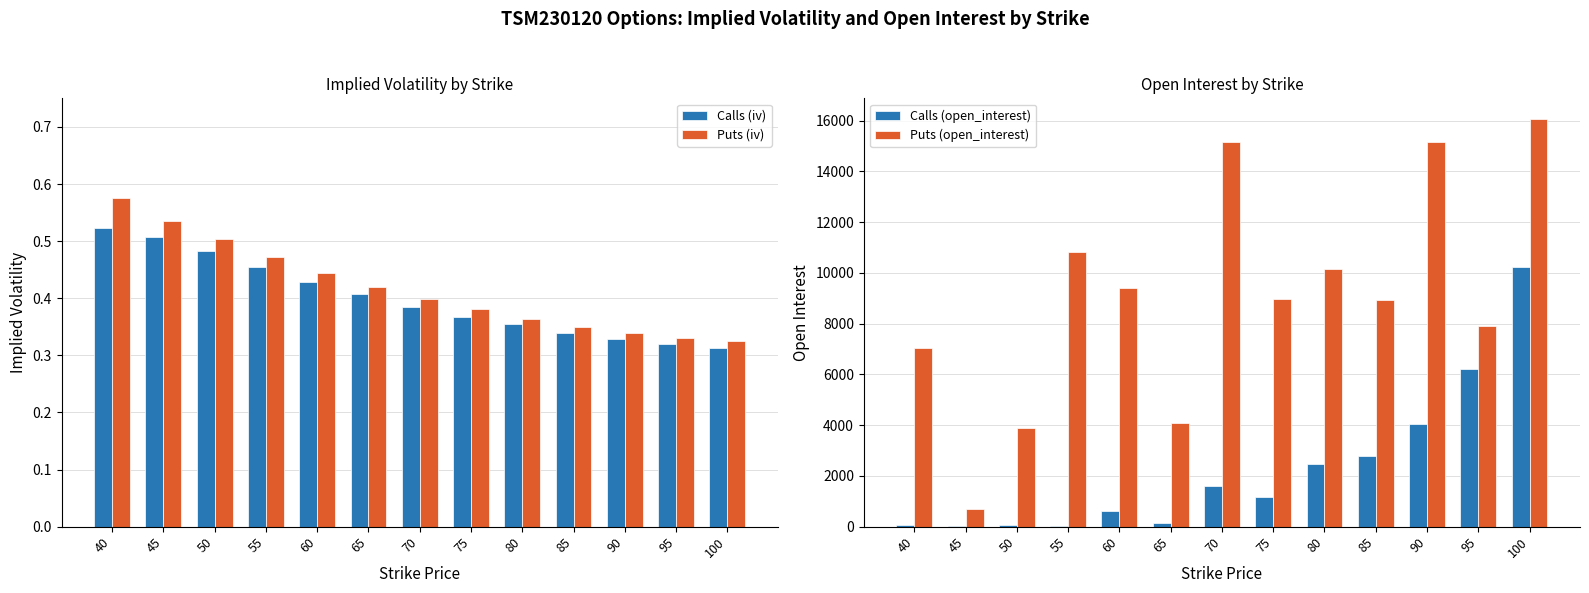

What is the difference between the highest and lowest values at 45?

695.5